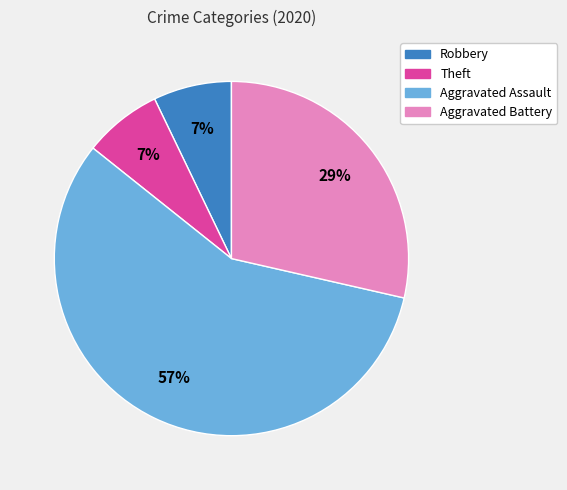

To the nearest percent, what is the average slice percentage?

25%